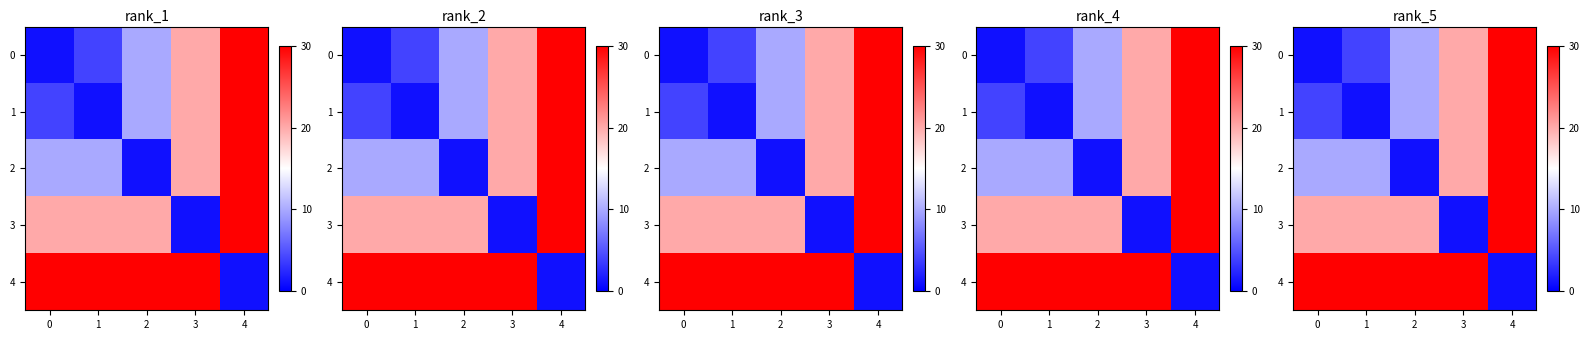

What is the minimum value for 2?

1